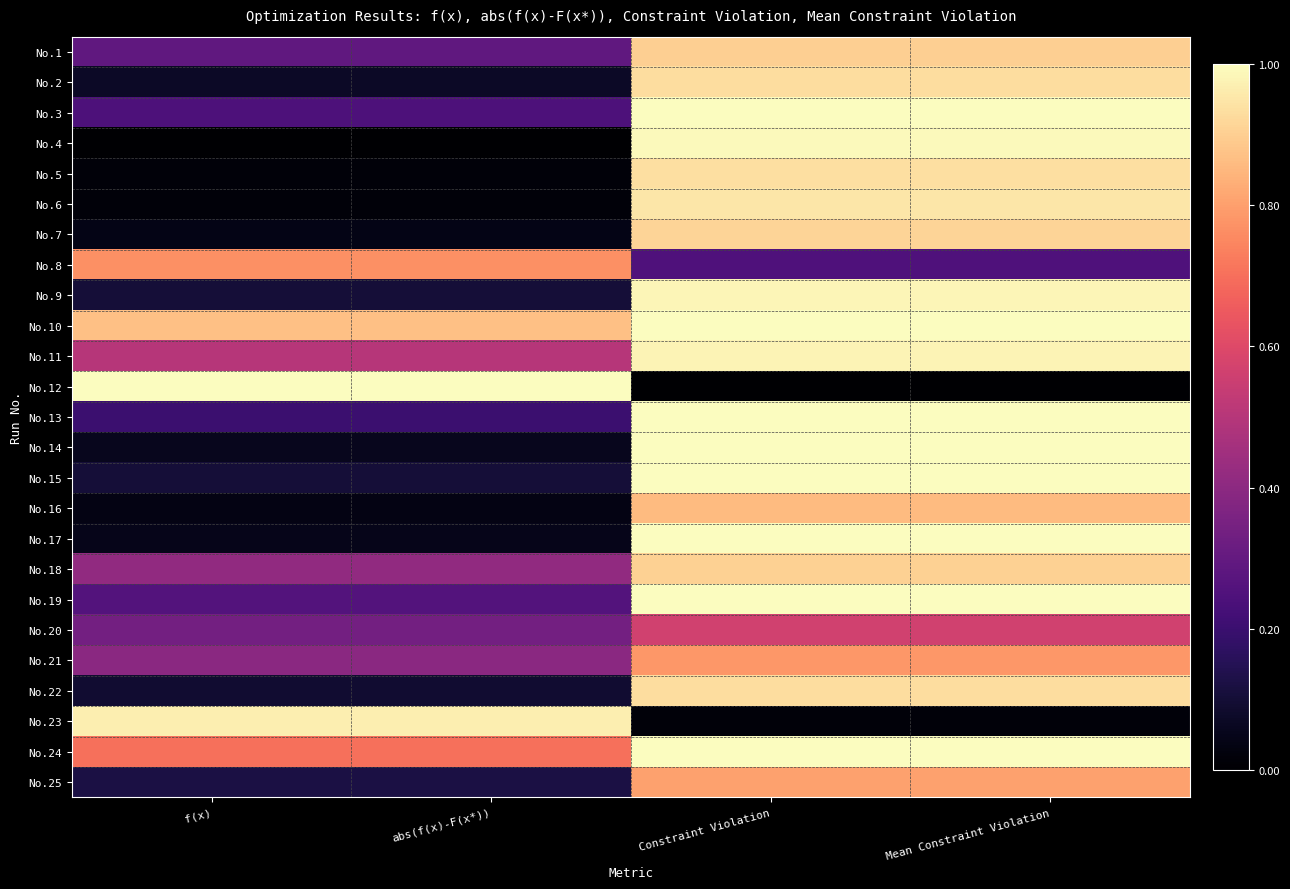

At which category is the sum across all series the highest?

Constraint Violation